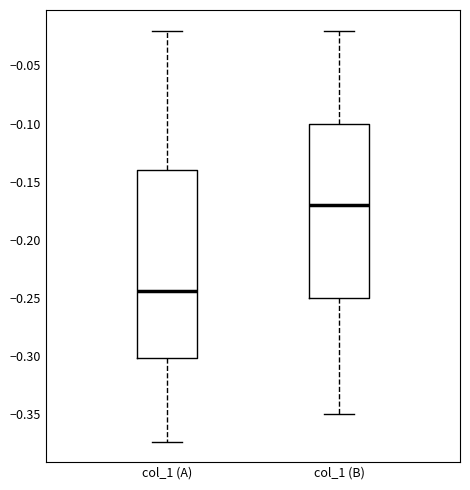

Which box is the tallest, from its lower edge to its upper edge?

col_1 (A)